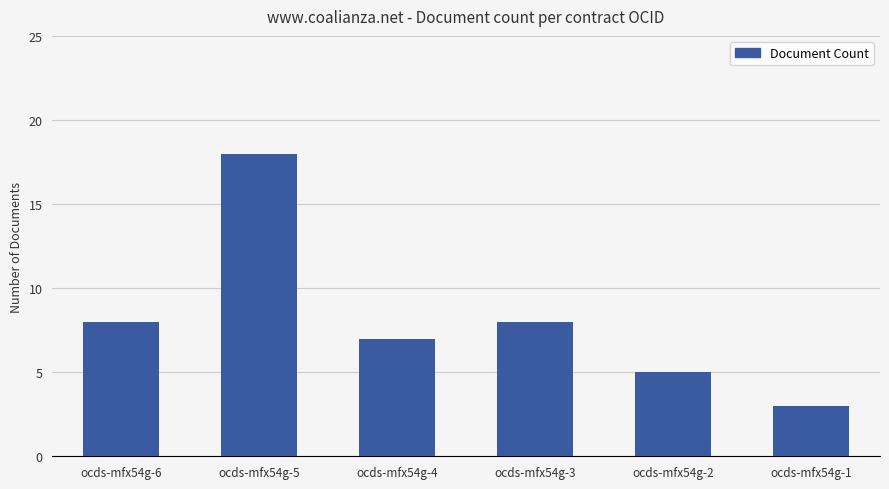

The value at ocds-mfx54g-5 is 26. True or false?

False